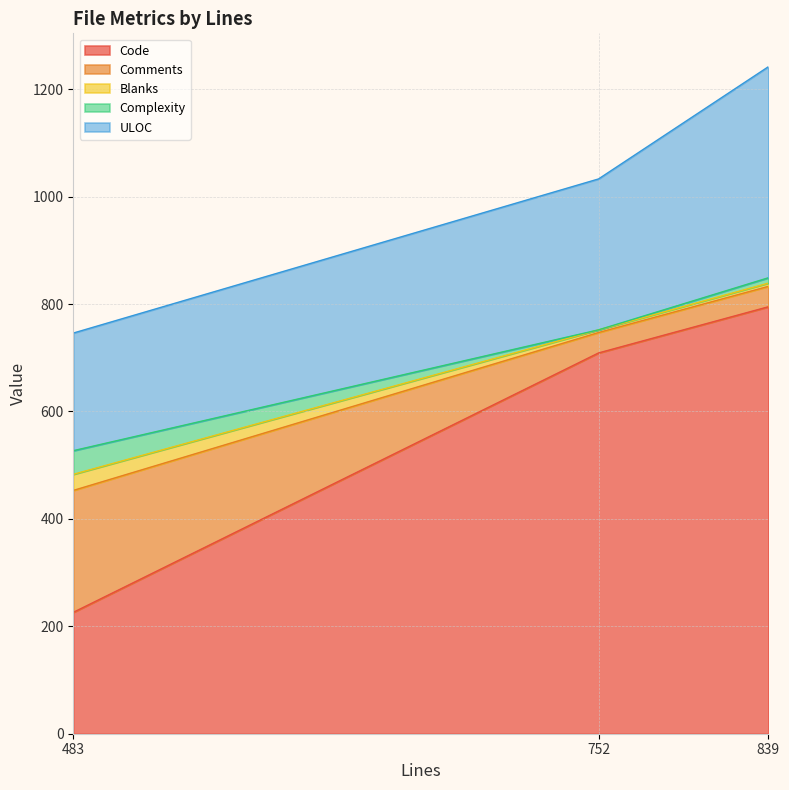

True or false: Complexity has a value of 17 at 483.

False